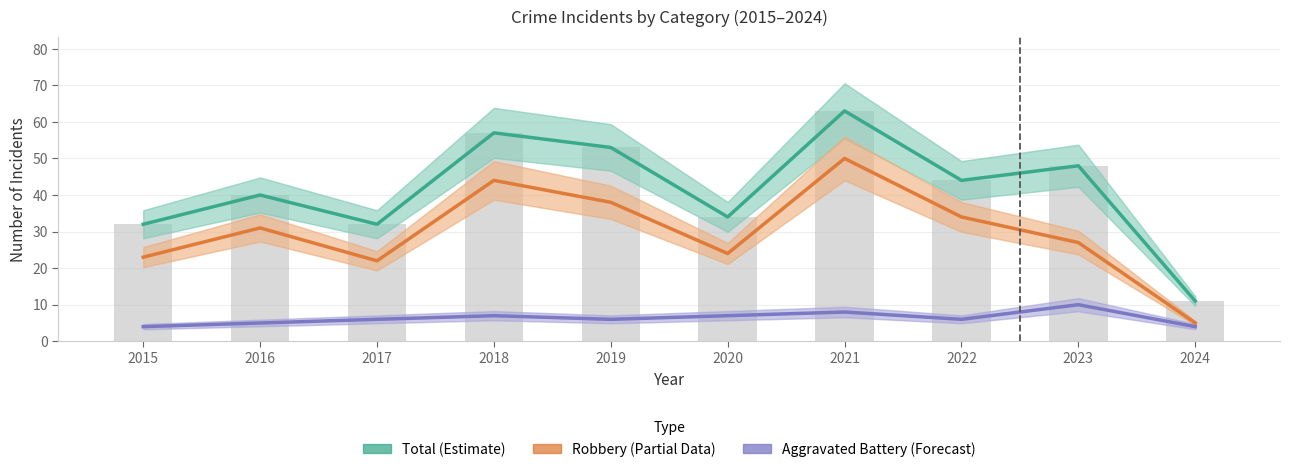

The Robbery (Partial) series shows 50 at 2016. True or false?

False